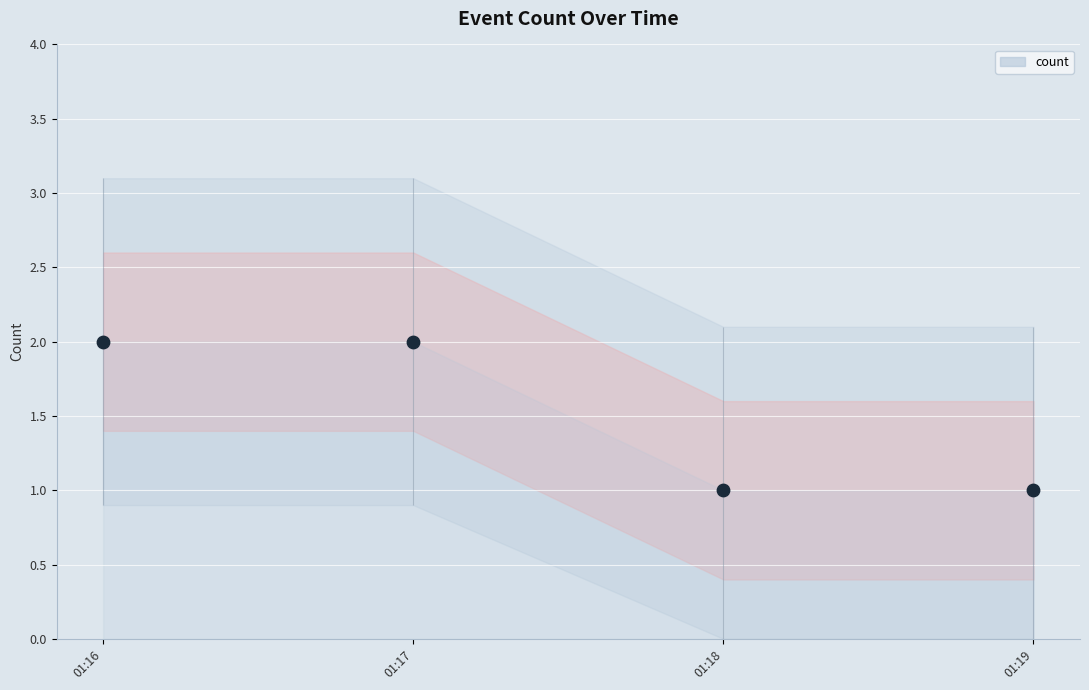

What is the change in value from 01:17 to 01:19?

-1